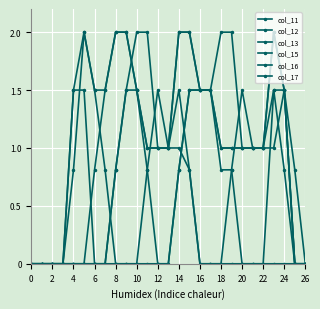

What is the maximum value shown in the chart?

2.0